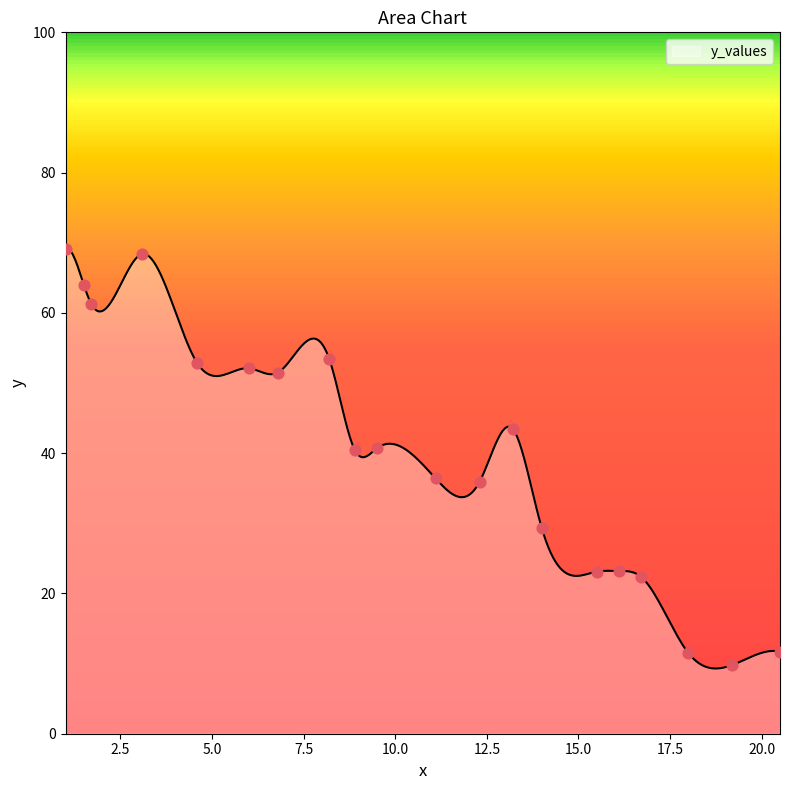

Approximately how many times larger is the value at 8.9 compared to 12.3?

1.1